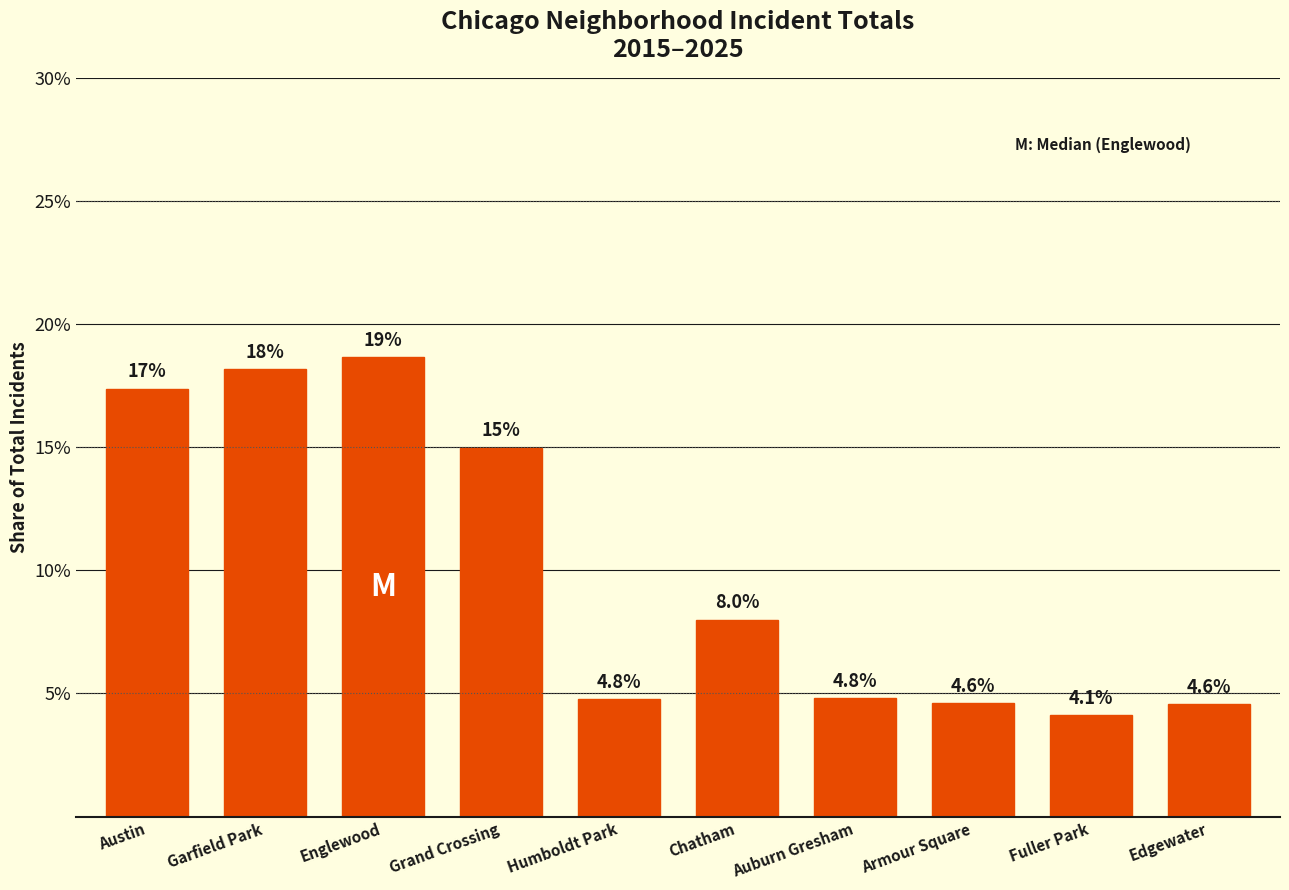

Does the chart contain any negative values?

No